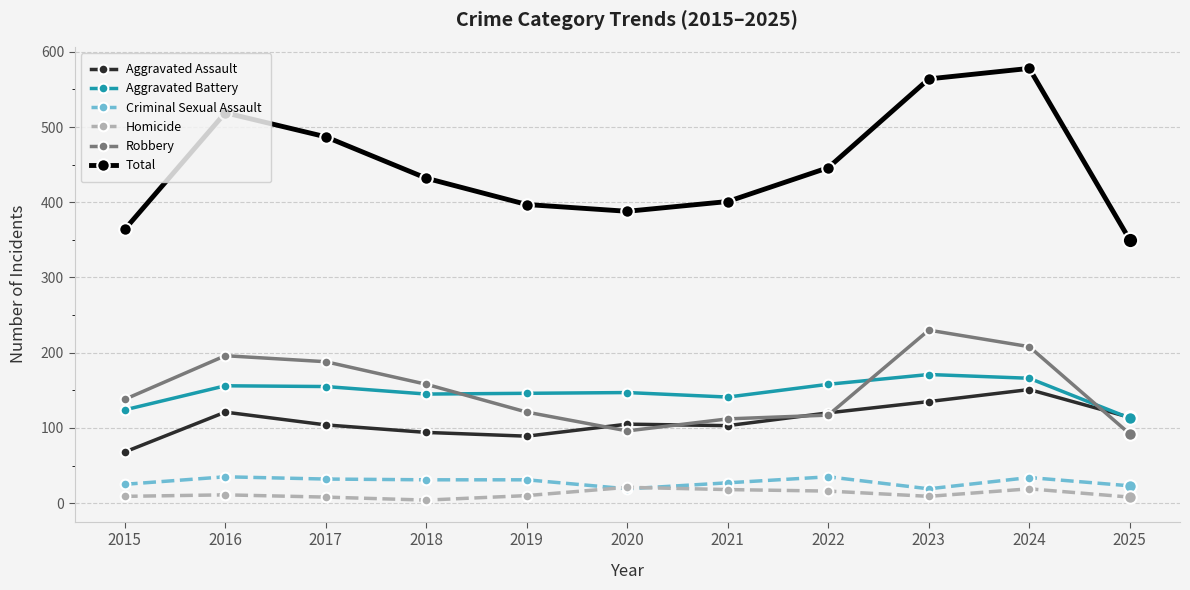

What is the difference between the maximum and minimum values in the Homicide series?

17